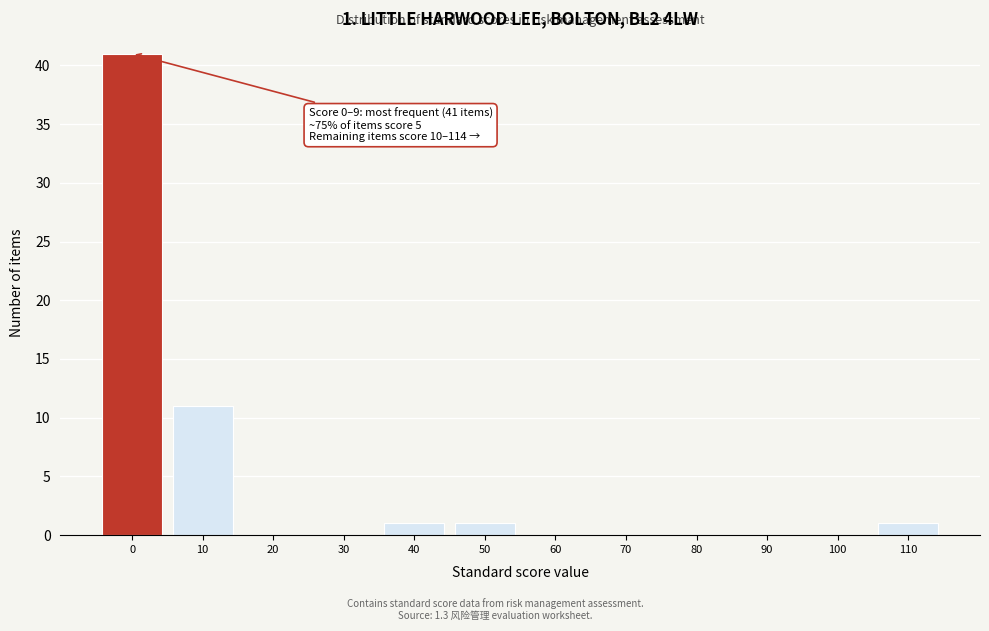

Reading left to right, what are all the values shown in this chart?

0=41	10=11	20=0	30=0	40=1	50=1	60=0	70=0	80=0	90=0	100=0	110=1